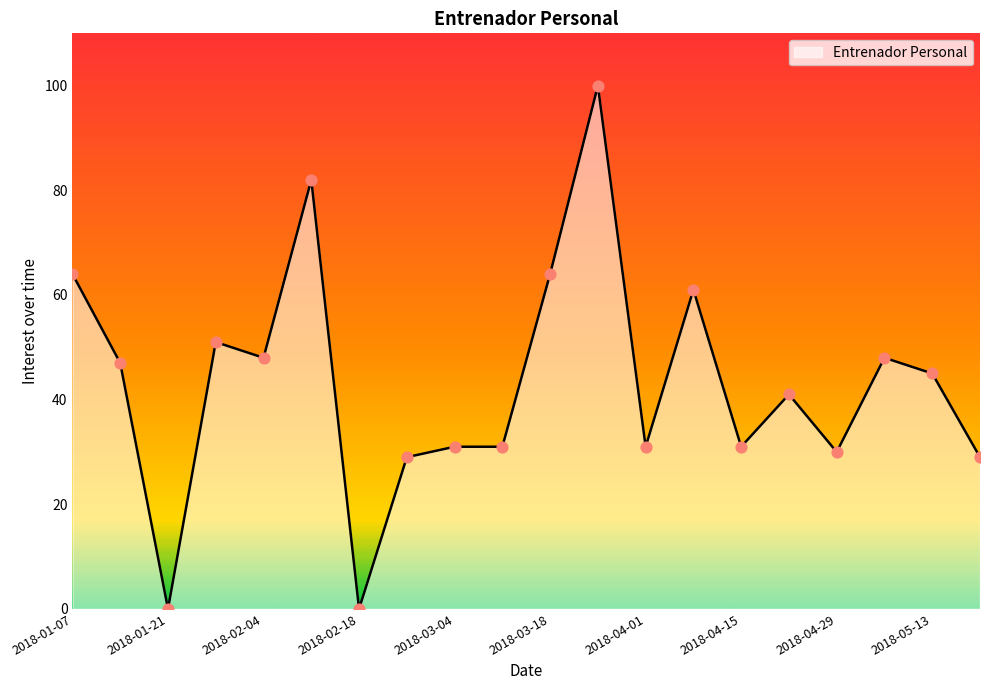

What is the maximum value shown in the chart?

100